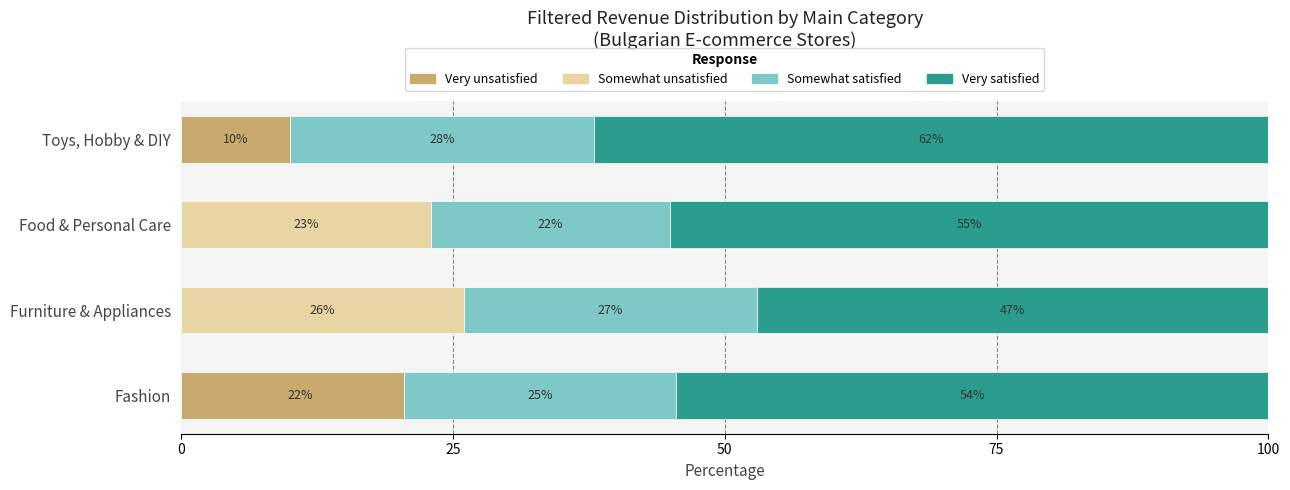

What is the sum of the Somewhat satisfied values at Furniture & Appliances and Food & Personal Care?

49.0